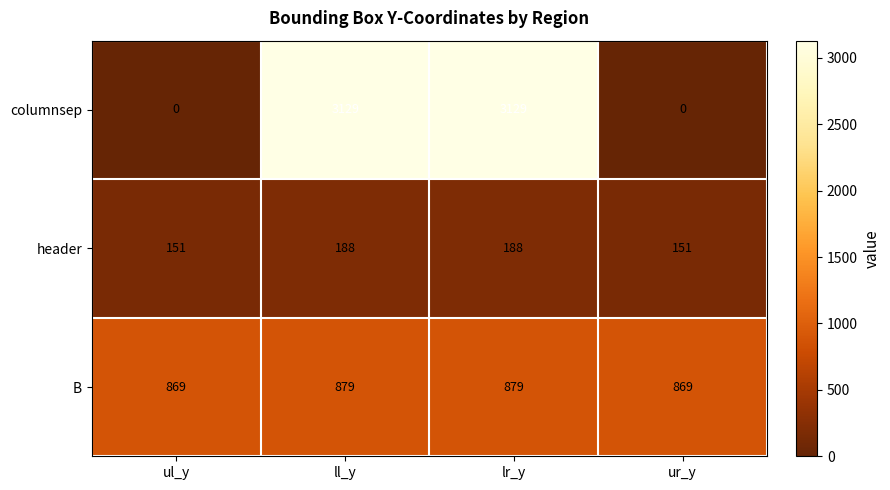

True or false: B has a value of 479 at ul_y.

False